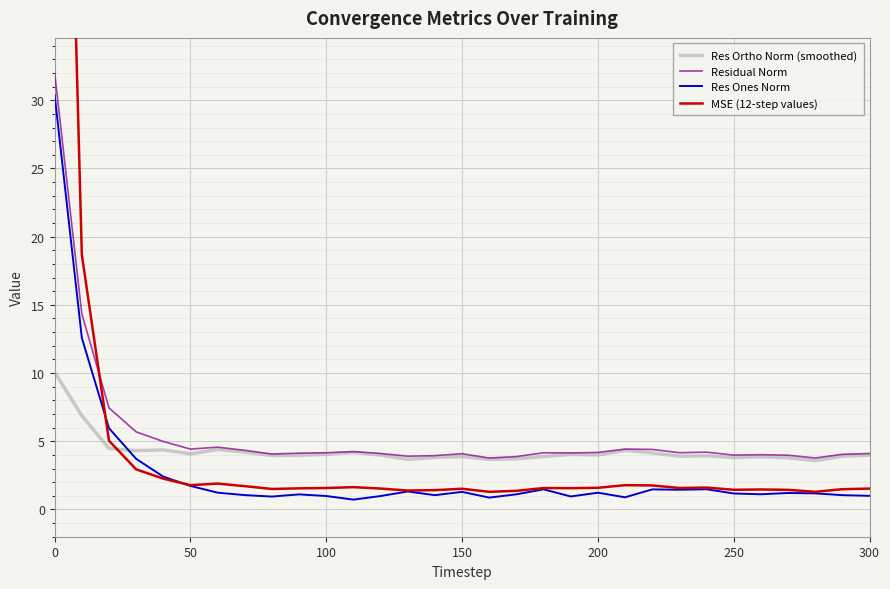

How many interior local valleys does the Res Ortho Norm (smoothed) series have?

9